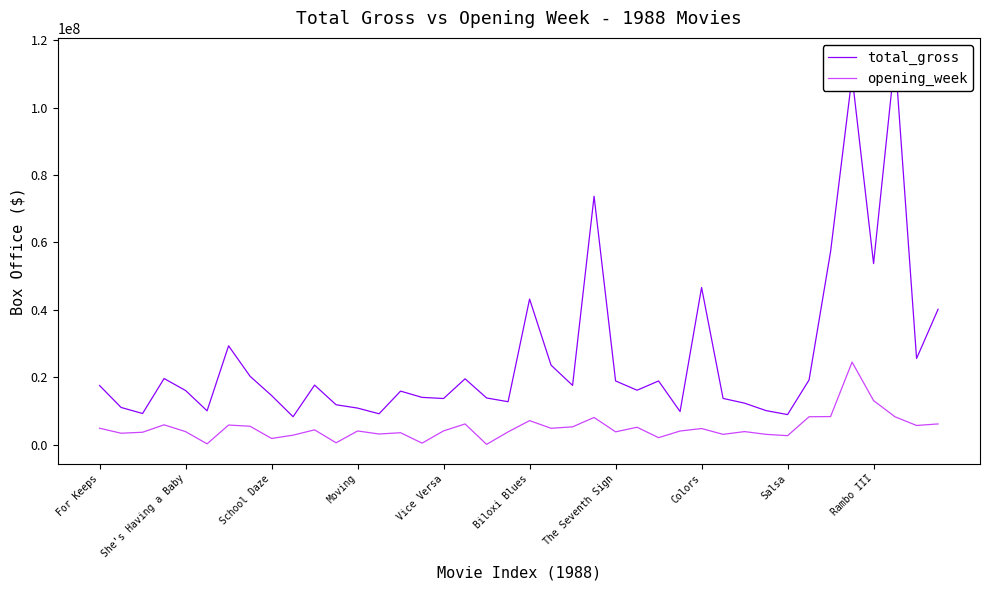

What position from the left is 15?

16